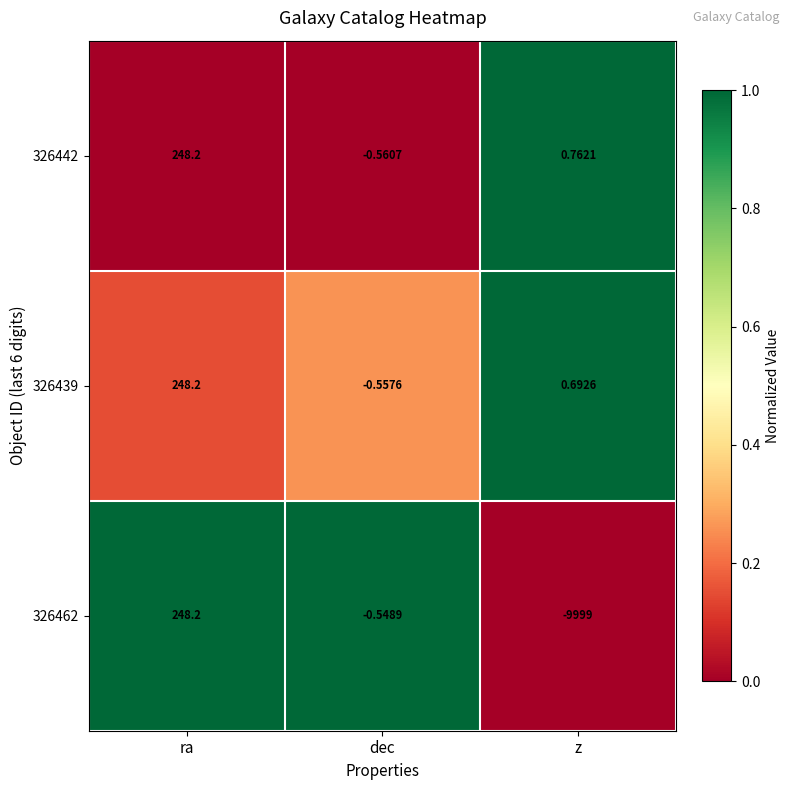

Is the value of 326442 at z greater than the value of 326462 at ra?

No